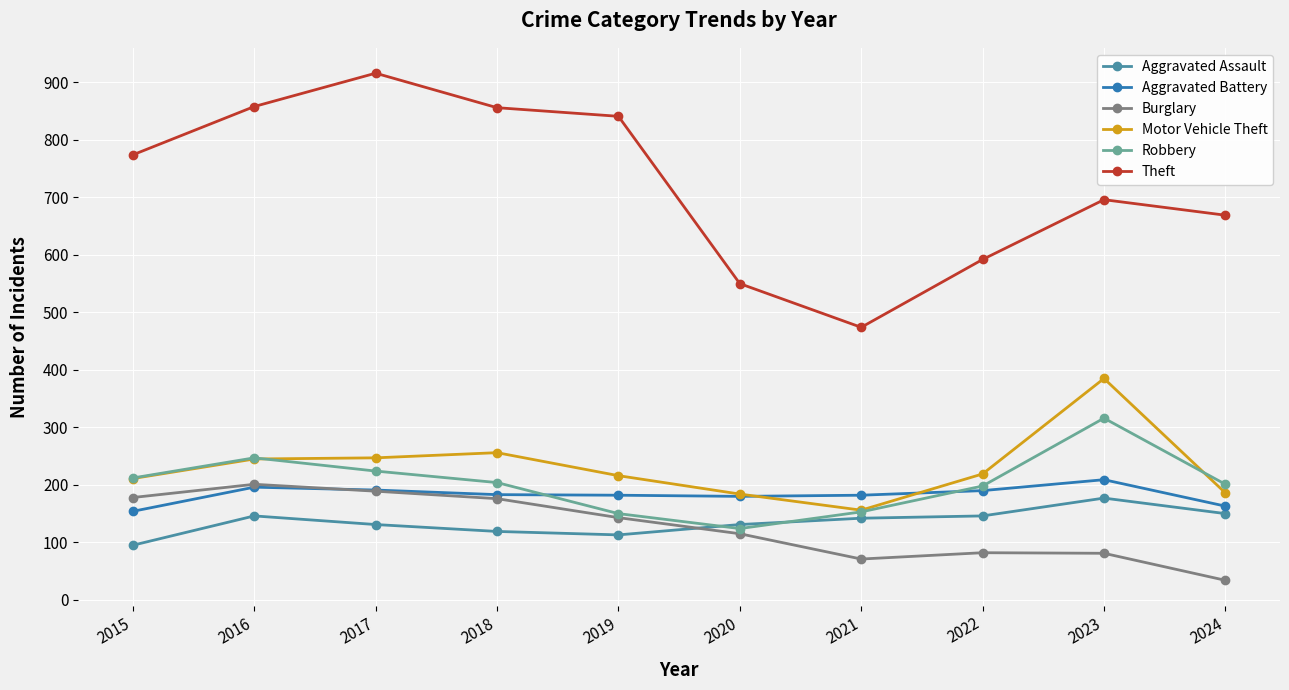

True or false: Motor Vehicle Theft and Burglary intersect in this chart.

False